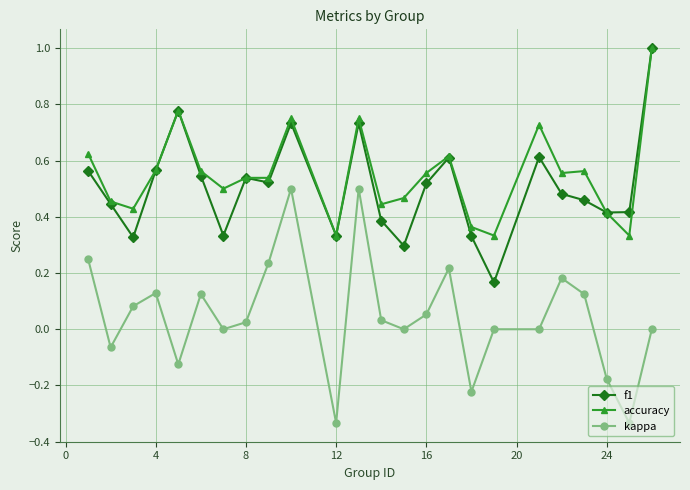

What is the greatest value displayed?

1.0